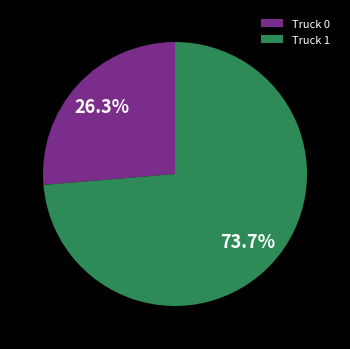

Between Truck 1 and Truck 0, which is larger?

Truck 1